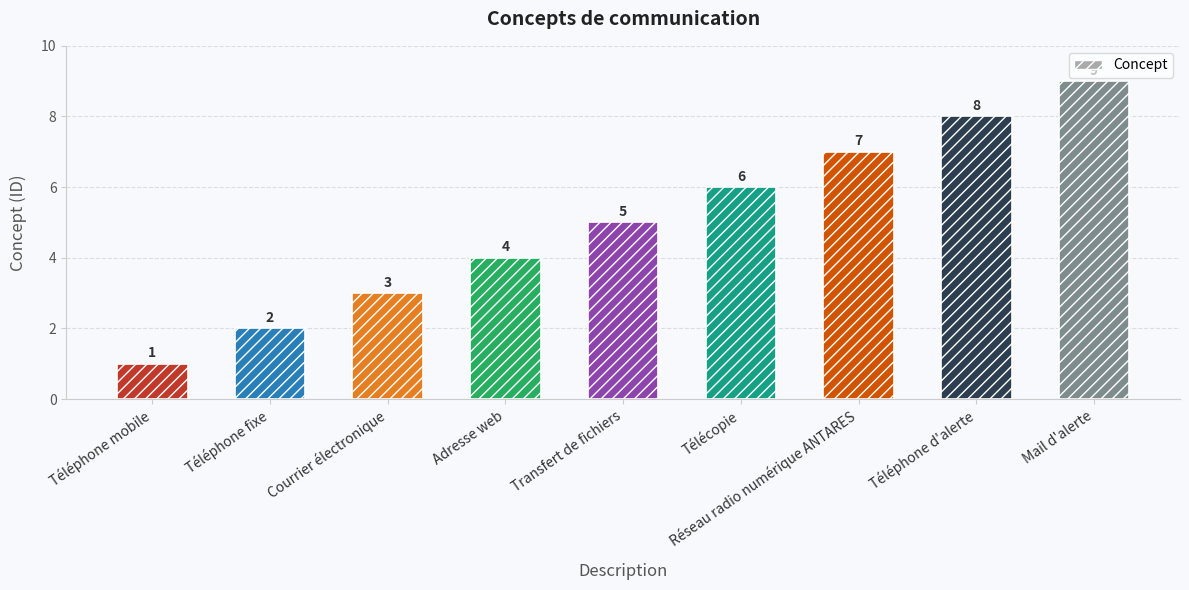

Reading left to right, what are all the values shown in this chart?

Téléphone mobile=1	Téléphone fixe=2	Courrier électronique=3	Adresse web=4	Transfert de fichiers=5	Télécopie=6	Réseau radio numérique ANTARES=7	Téléphone d'alerte=8	Mail d'alerte=9